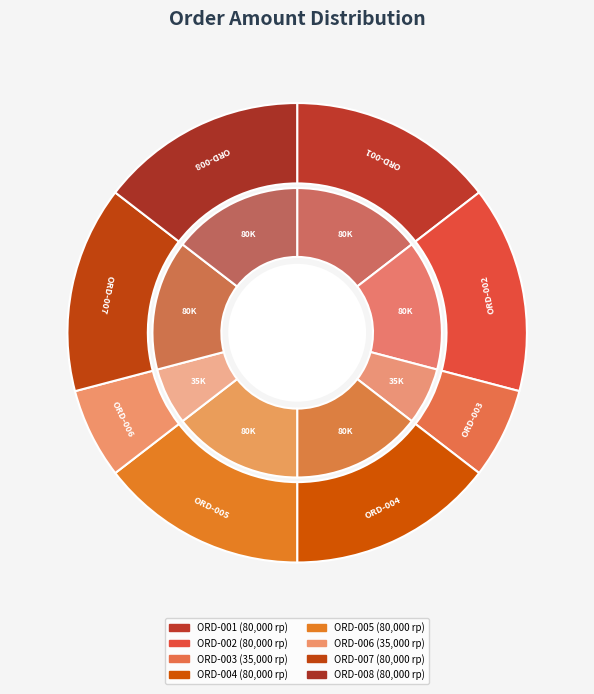

Which has a higher value, ORD-003 or ORD-004?

ORD-004